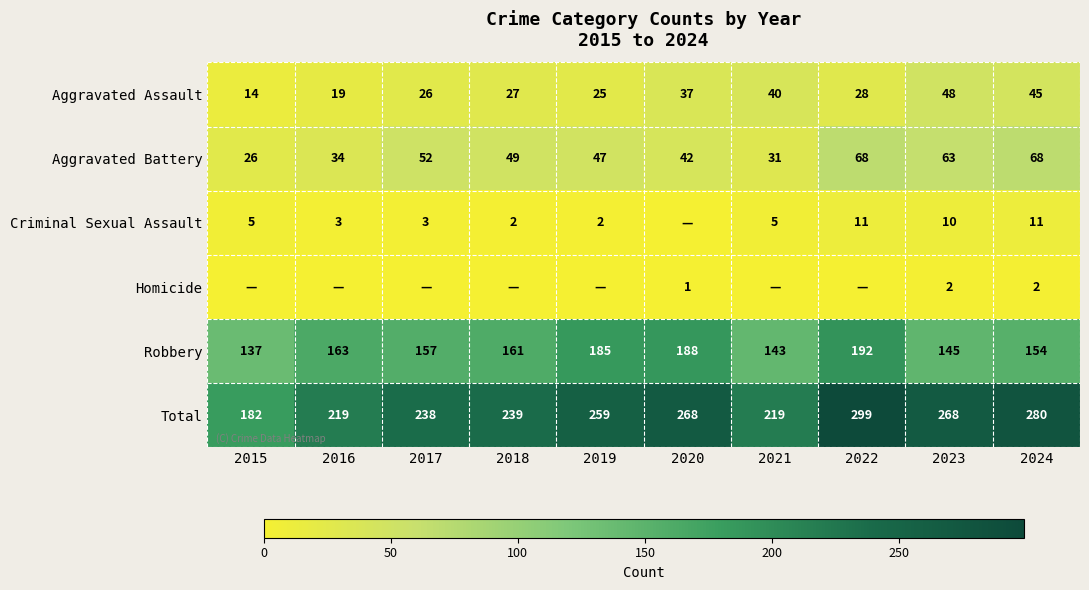

The value of Criminal Sexual Assault at 2016 is 3. True or false?

True